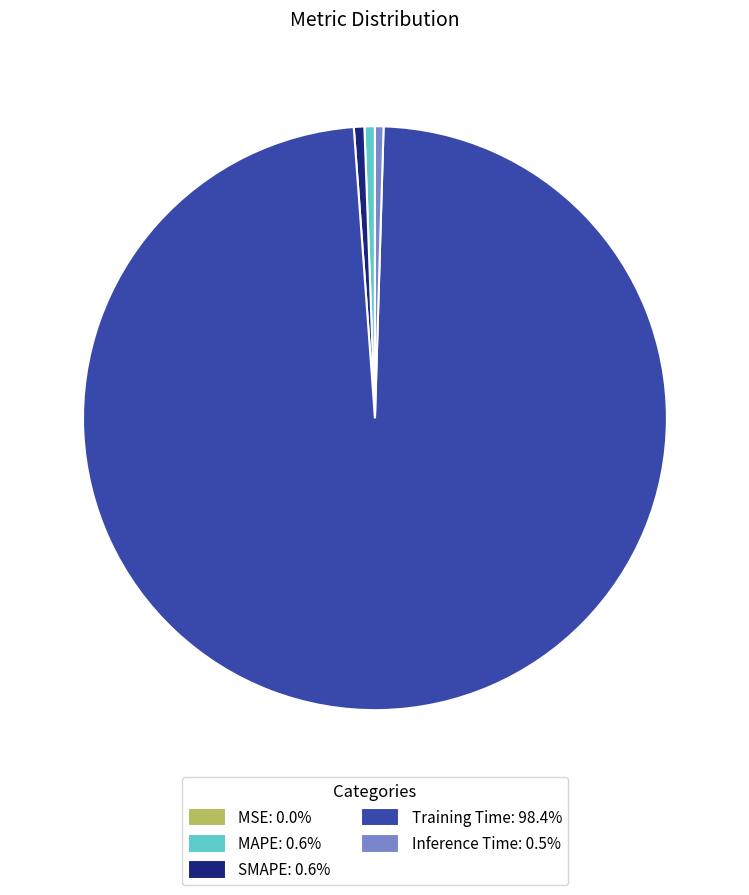

Which slice represents more than half of the pie?

Training Time